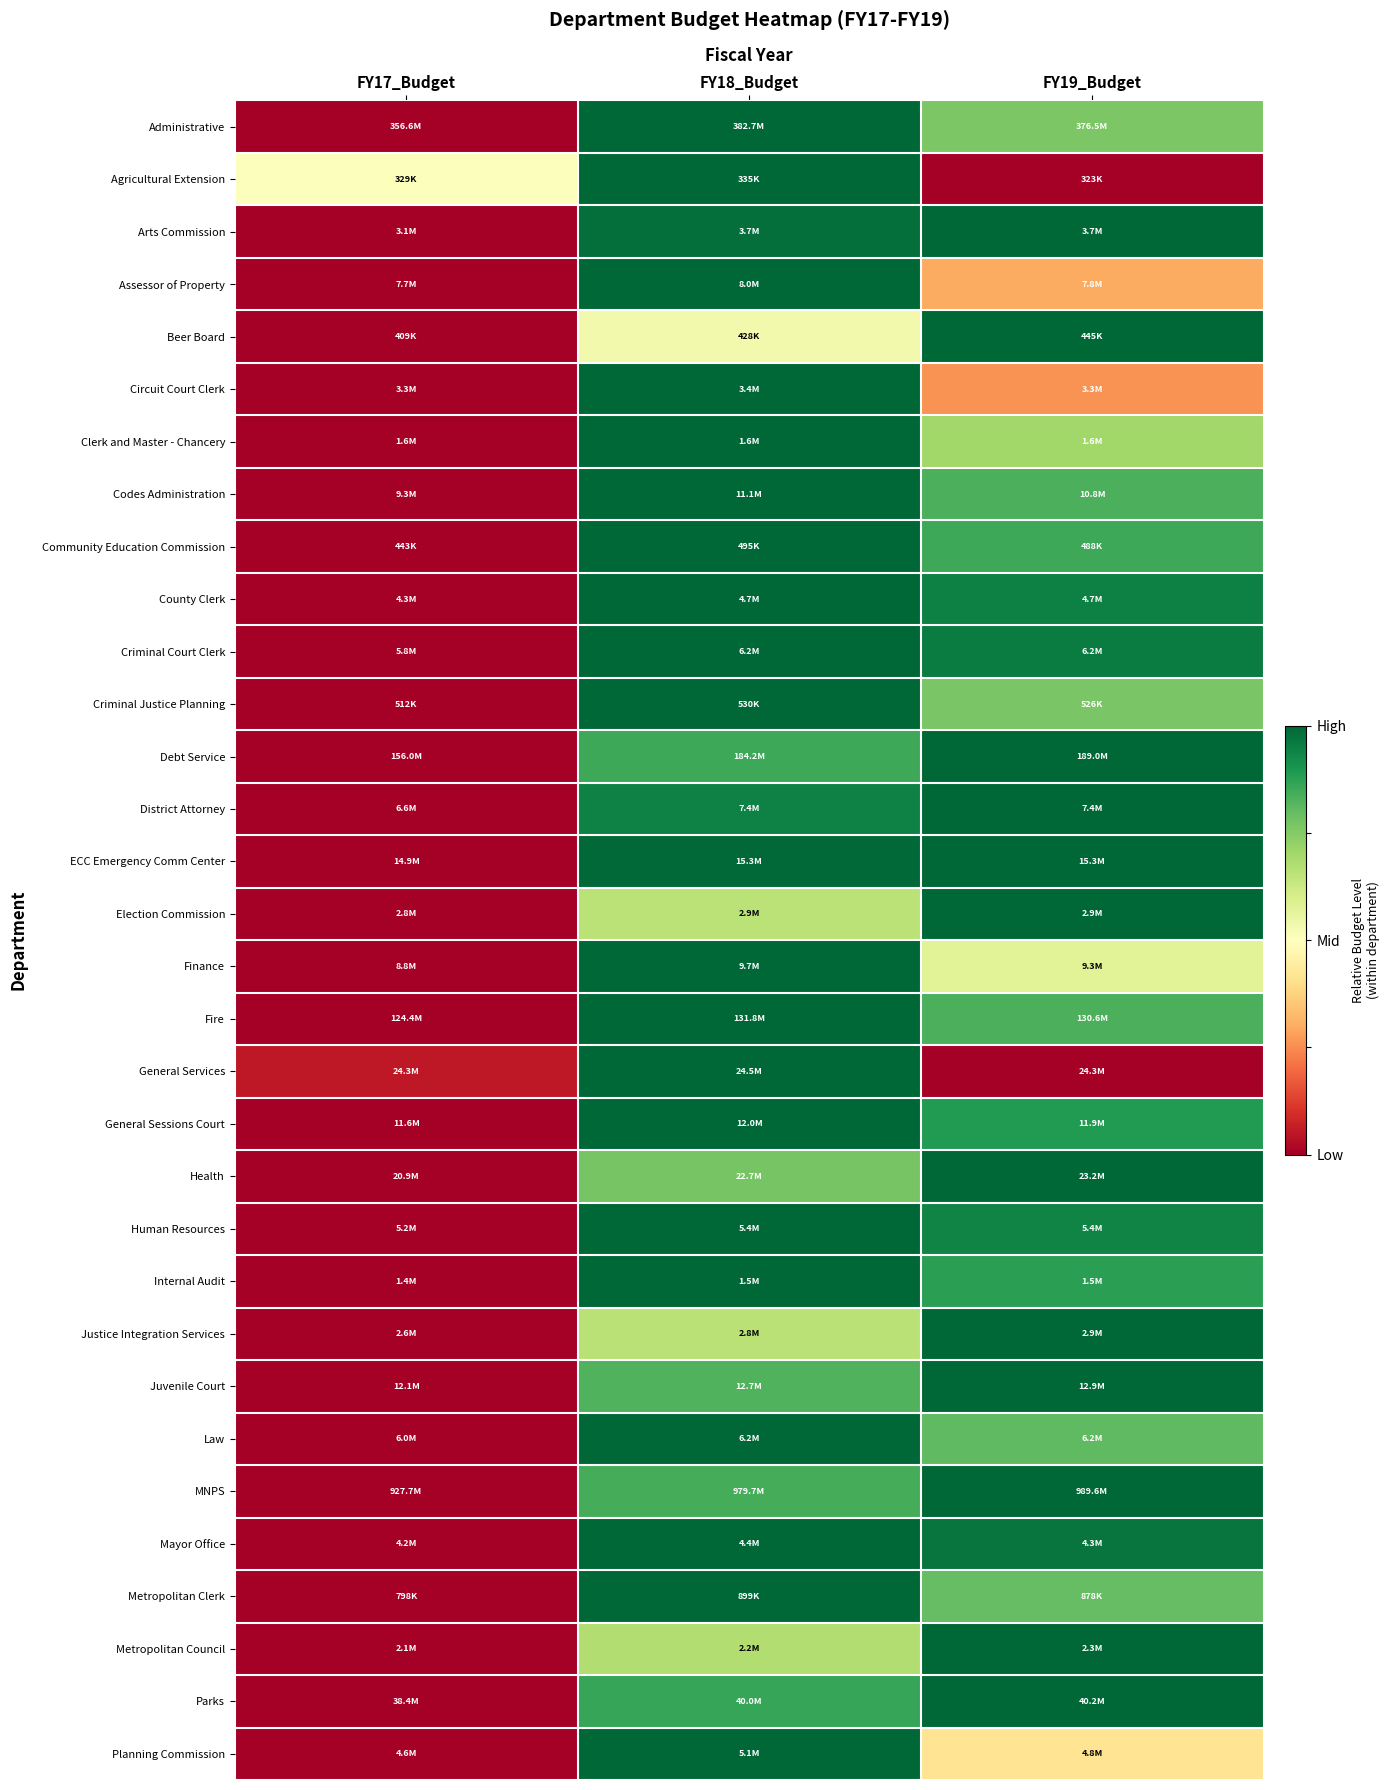

What is the total value across all series at FY19_Budget?

25.5